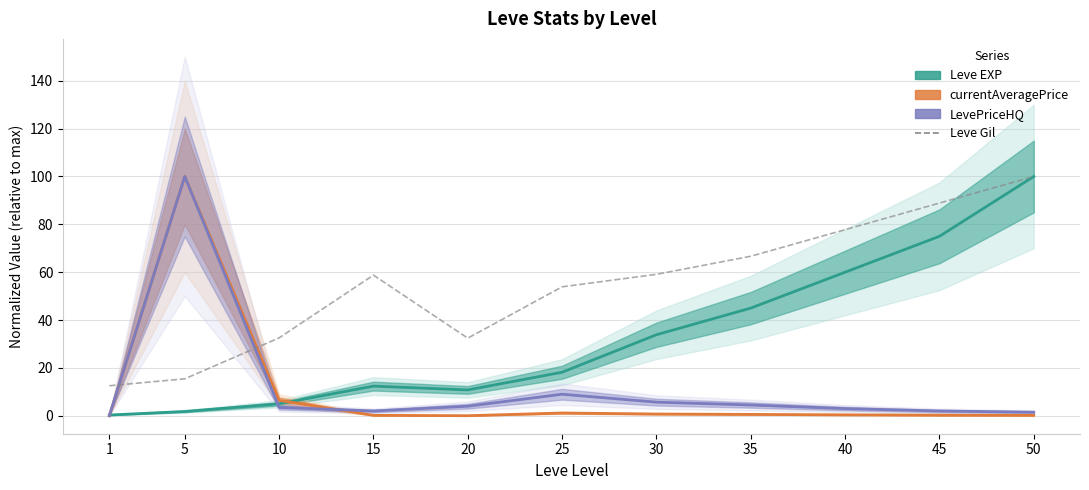

Which series has the largest total across all categories?

Leve Gil